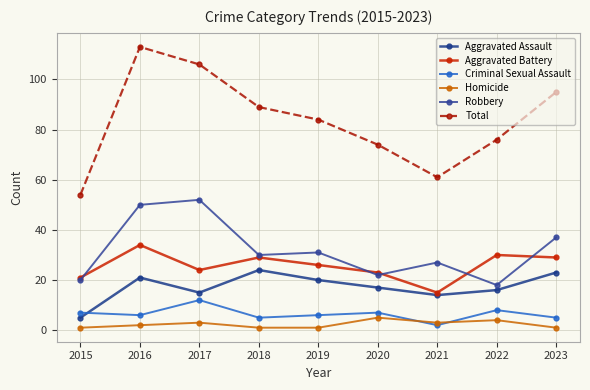

True or false: Aggravated Battery and Total intersect in this chart.

False